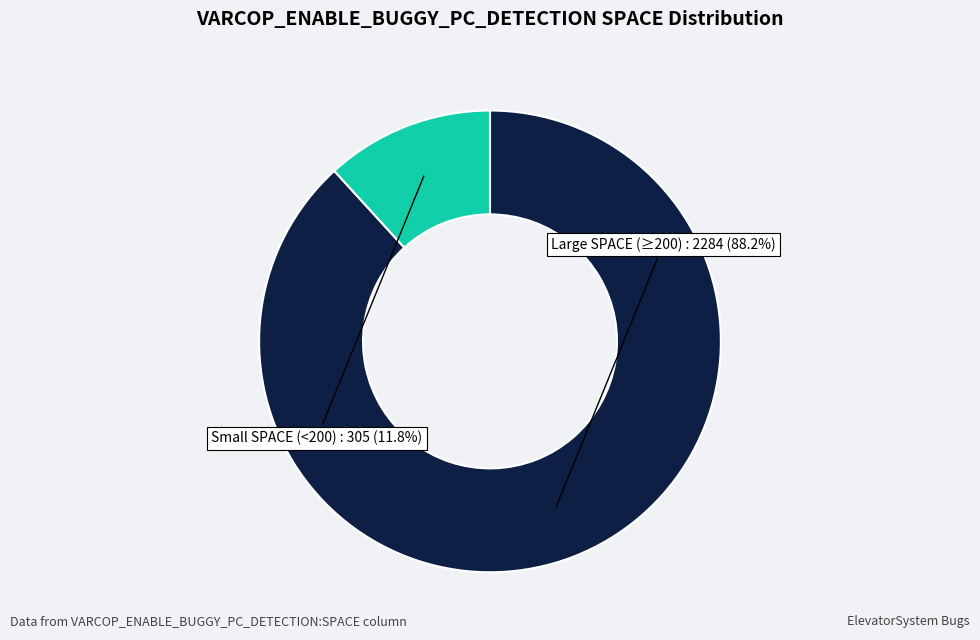

Is there any slice that represents more than half of the pie?

Yes